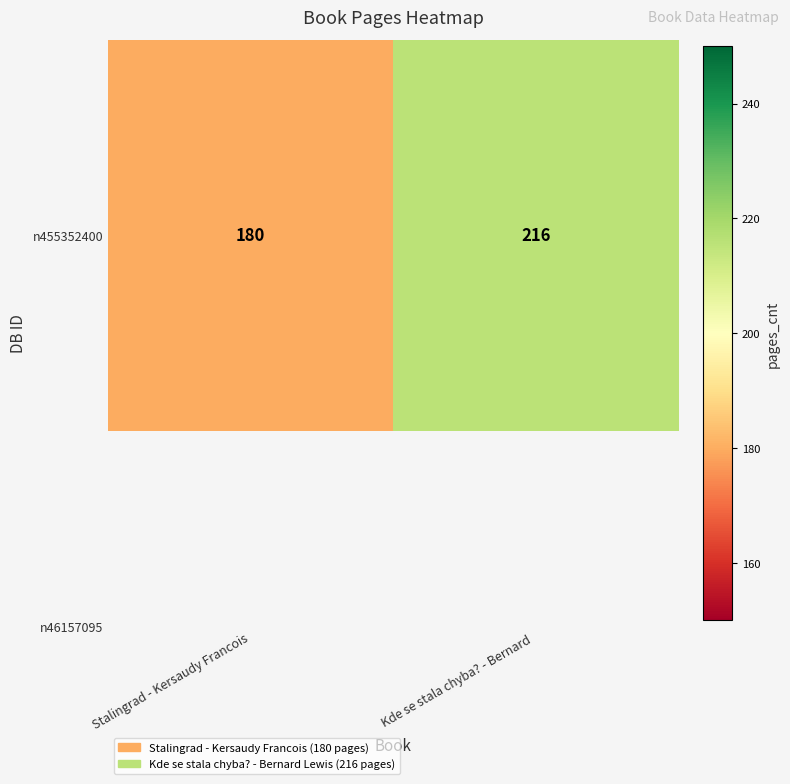

What is the sum of the values at Stalingrad - Kersaudy Francois and Kde se stala chyba? - Bernard ?

396